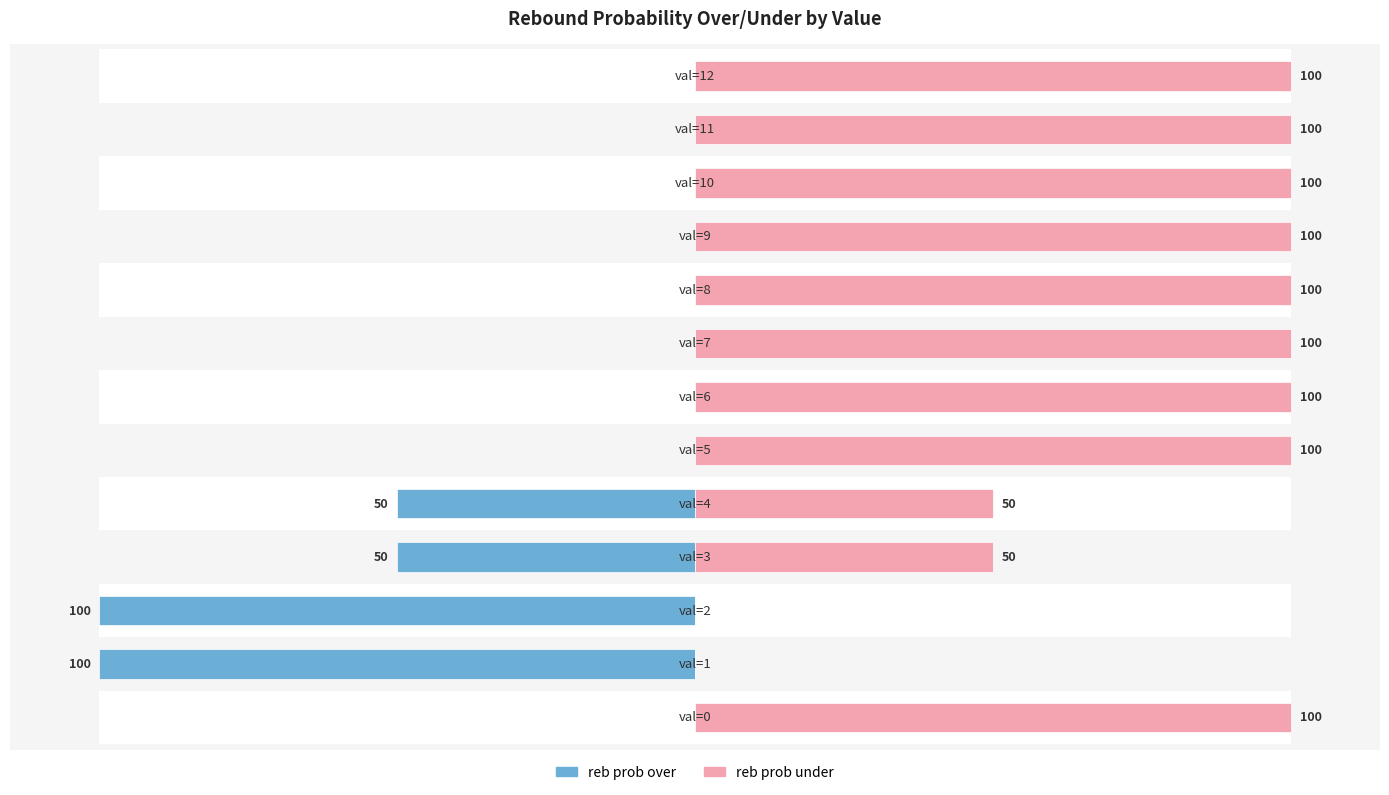

Reading right to left, extract all data points from this chart.

reb prob over: 0	0	0	0	0	0	0	0	-50	-50	-100	-100	0
reb prob under: 100	100	100	100	100	100	100	100	50	50	0	0	100